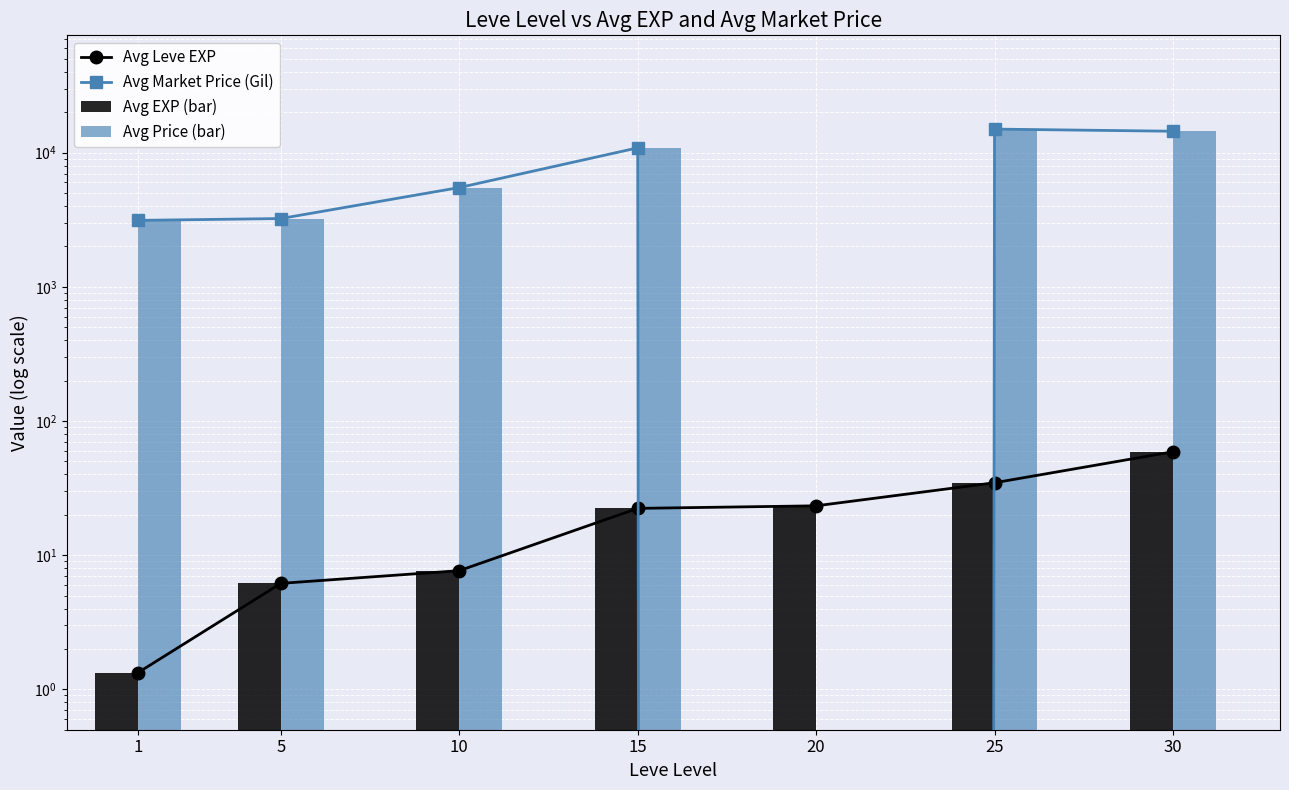

Are the bars grouped side by side (vs. stacked)?

Yes